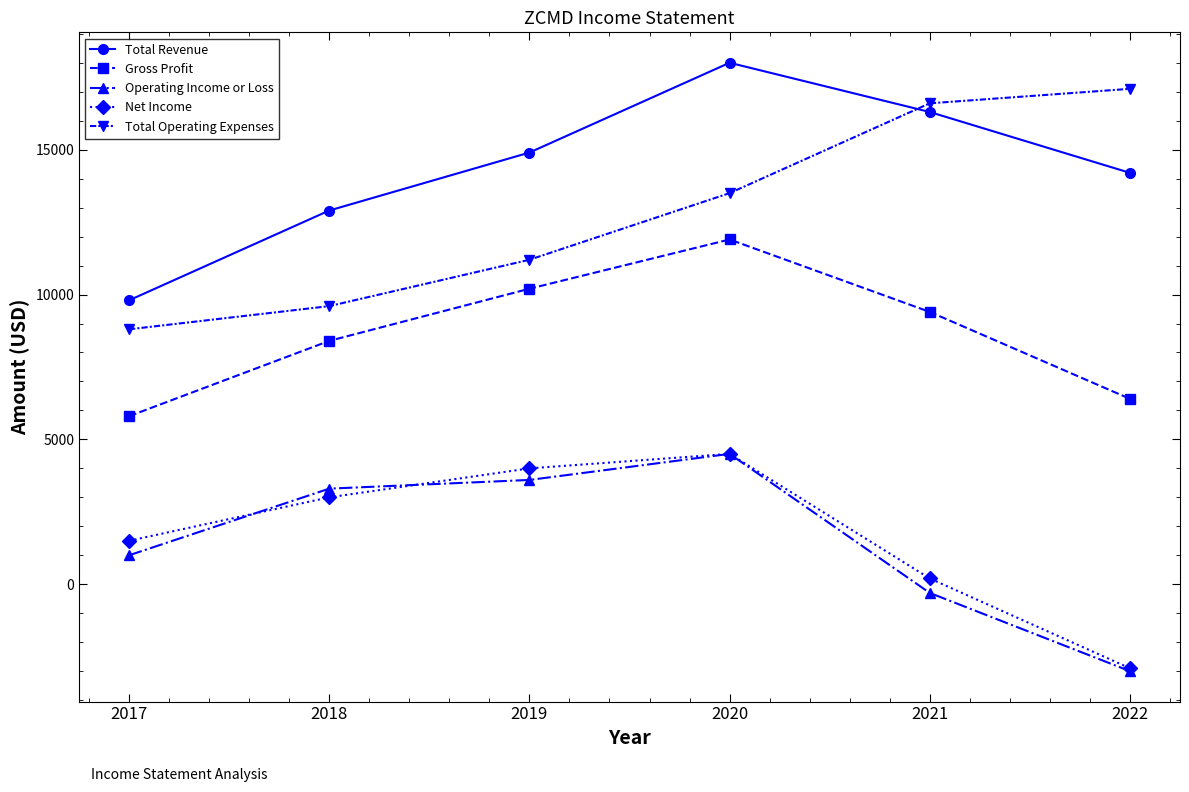

True or false: Total Operating Expenses has more than 0 interior local peaks.

False